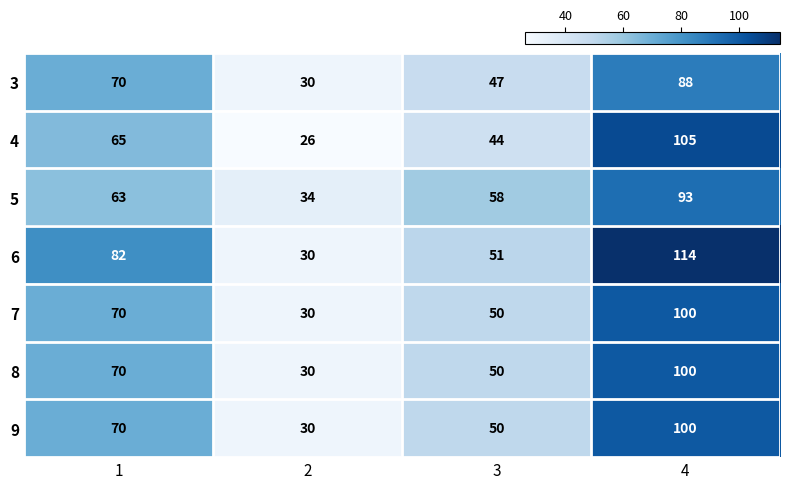

Which series has the largest total across all categories?

6